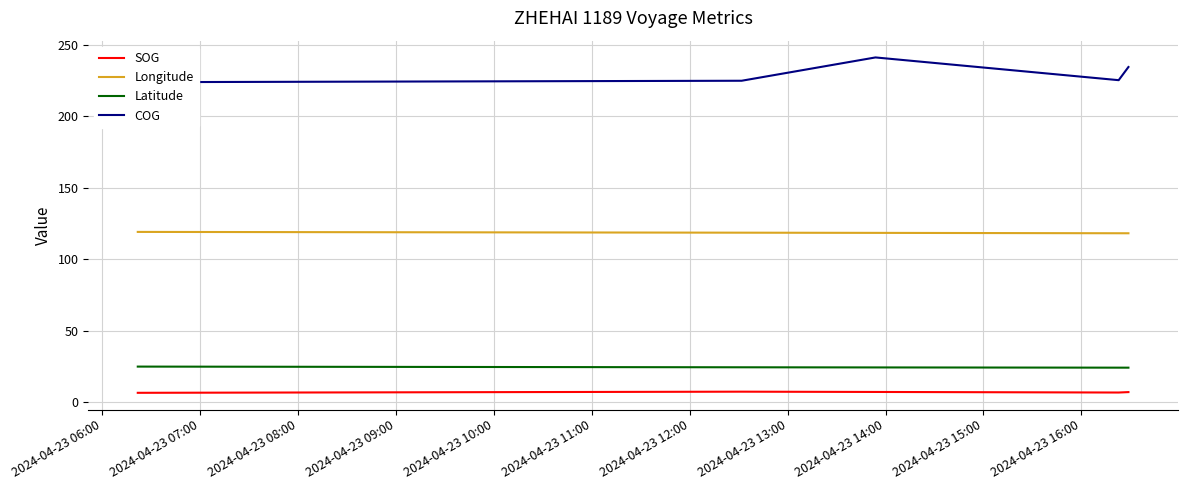

How many SOG values are between 6 and 7?

2